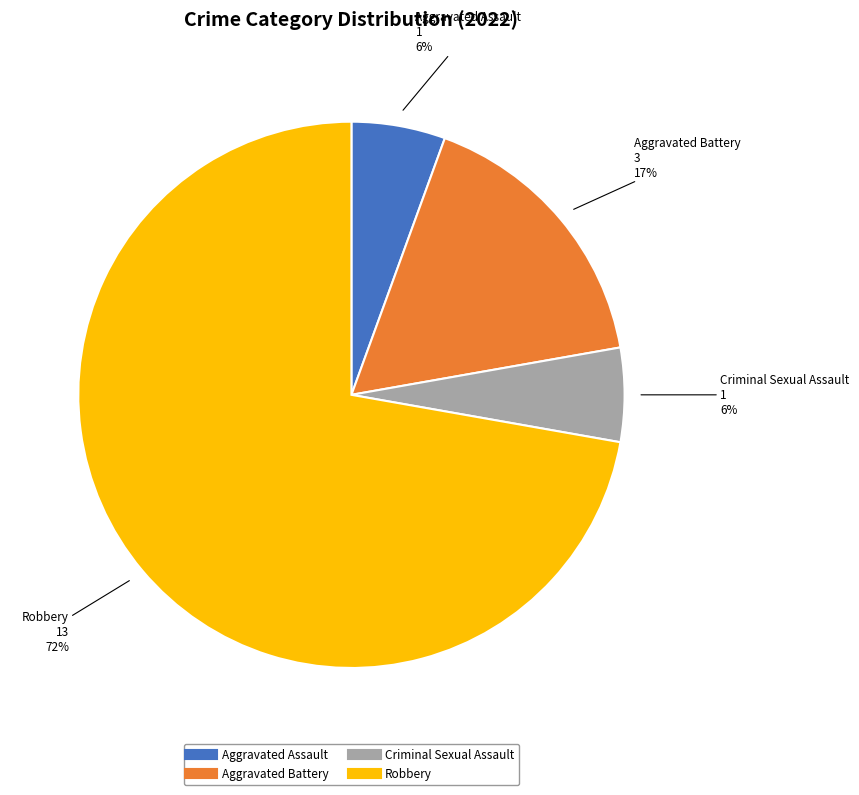

To the nearest percent, what portion does Aggravated Assault represent?

6%